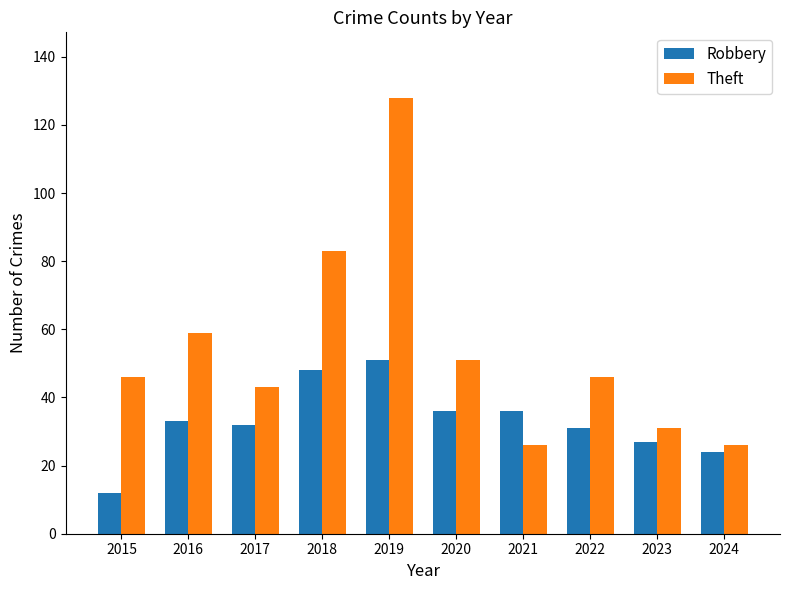

At which category is the sum across all series the highest?

2019